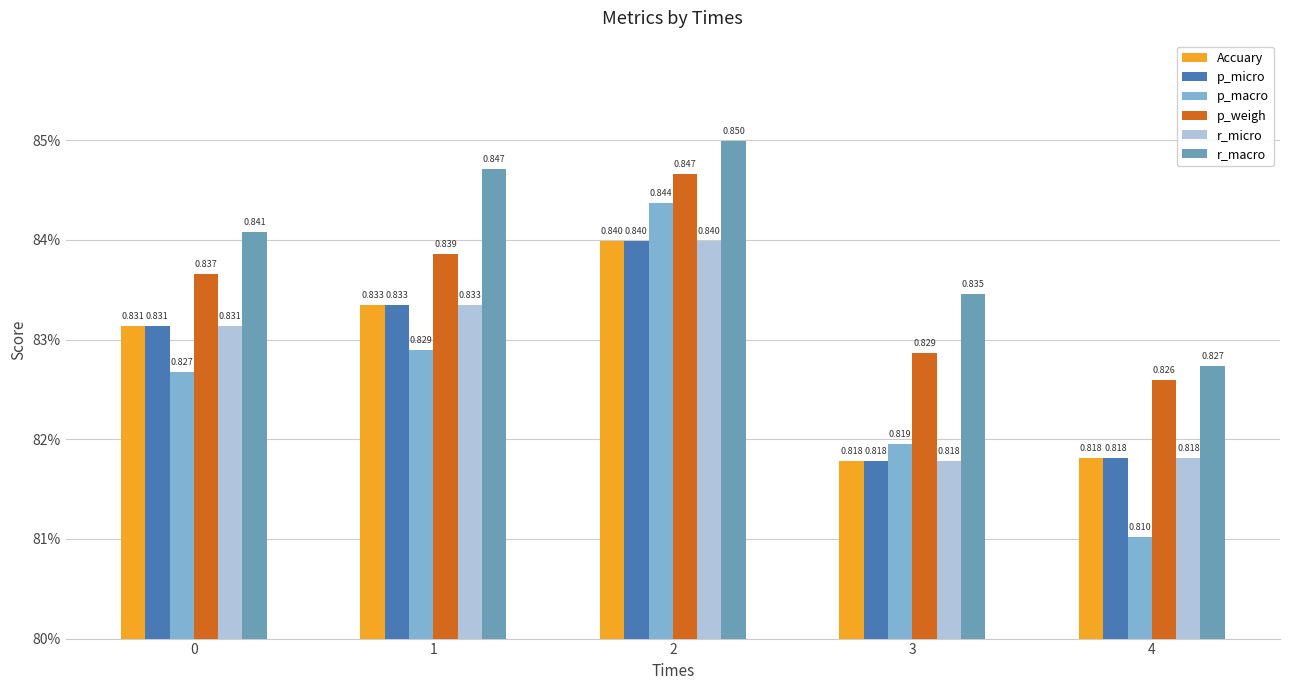

Are the bars grouped side by side (vs. stacked)?

Yes